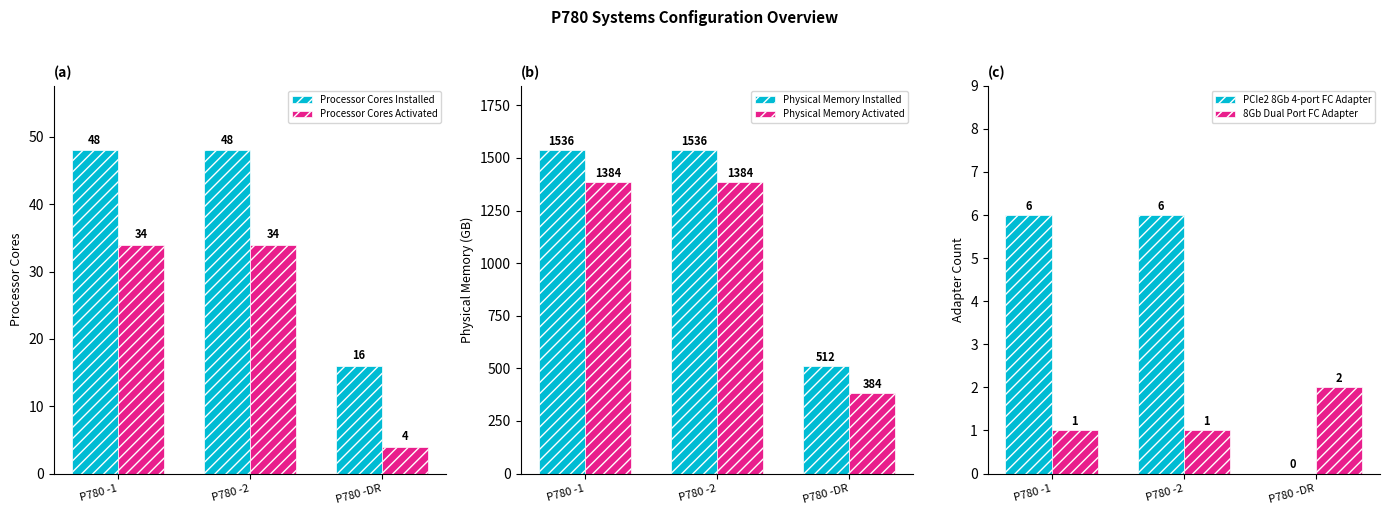

At how many categories does at least one series exceed 7?

3